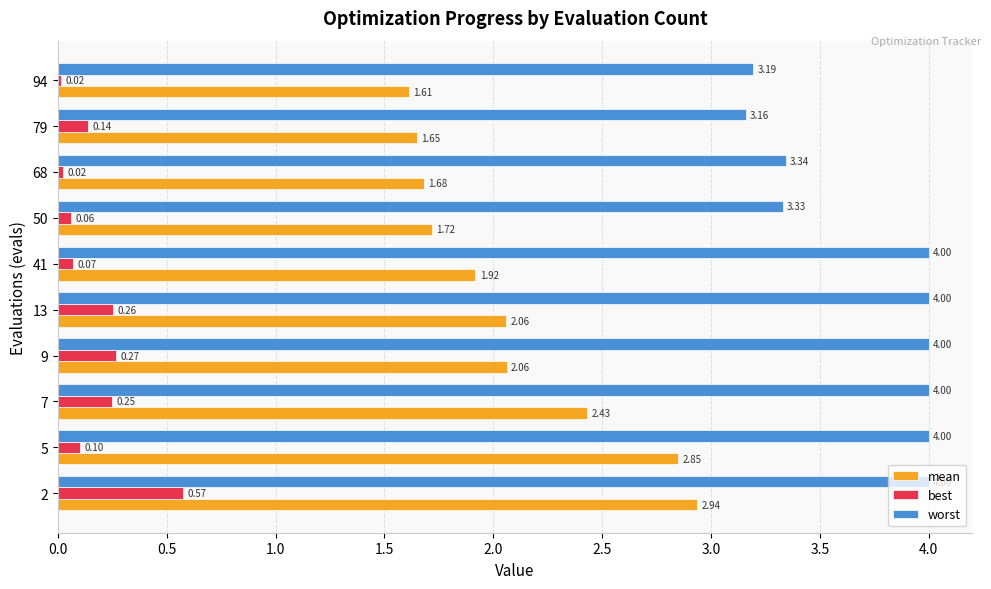

Rank the series at 50 from highest to lowest value.

worst, mean, best